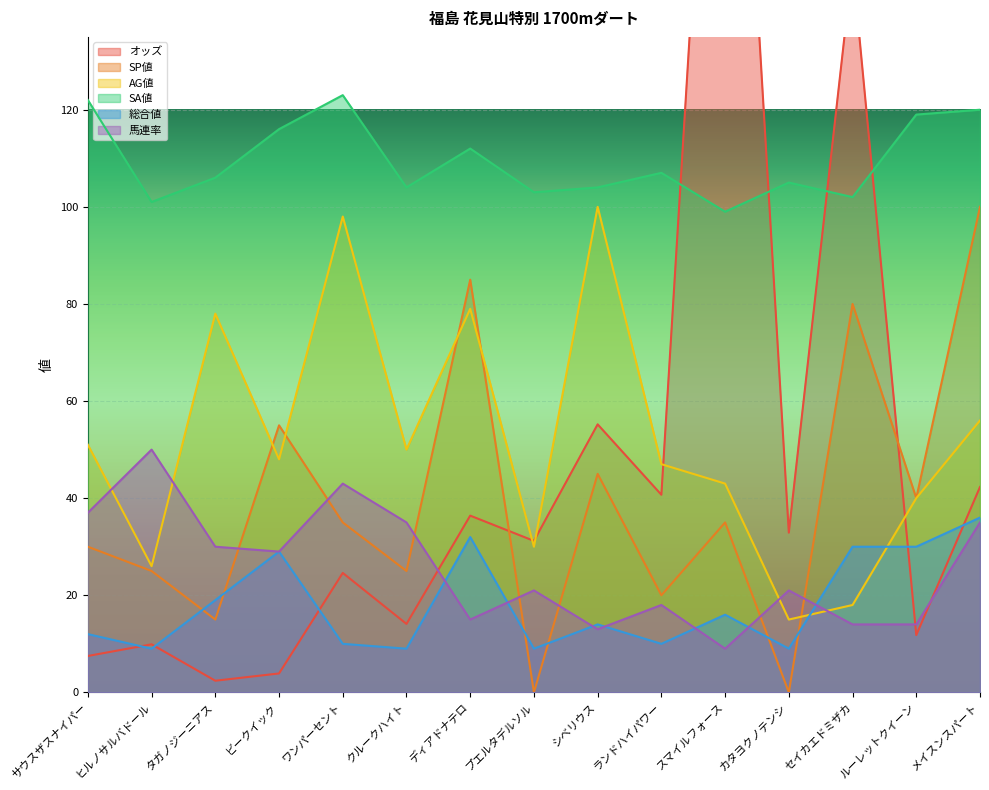

Reading left to right, extract all data points from this chart.

オッズ: 7.5	9.9	2.4	3.9	24.6	14.1	36.4	31.2	55.2	40.7	253.8	32.9	149.9	11.8	42.3
SP値: 30.0	25.0	15.0	55.0	35.0	25.0	85.0	0.0	45.0	20.0	35.0	0.0	80.0	40.0	100.0
AG値: 51.0	26.0	78.0	48.0	98.0	50.0	79.0	30.0	100.0	47.0	43.0	15.0	18.0	40.0	56.0
SA値: 122.0	101.0	106.0	116.0	123.0	104.0	112.0	103.0	104.0	107.0	99.0	105.0	102.0	119.0	120.0
総合値: 12.0	9.0	19.0	29.0	10.0	9.0	32.0	9.0	14.0	10.0	16.0	9.0	30.0	30.0	36.0
馬連率: 37.0	50.0	30.0	29.0	43.0	35.0	15.0	21.0	13.0	18.0	9.0	21.0	14.0	14.0	35.0